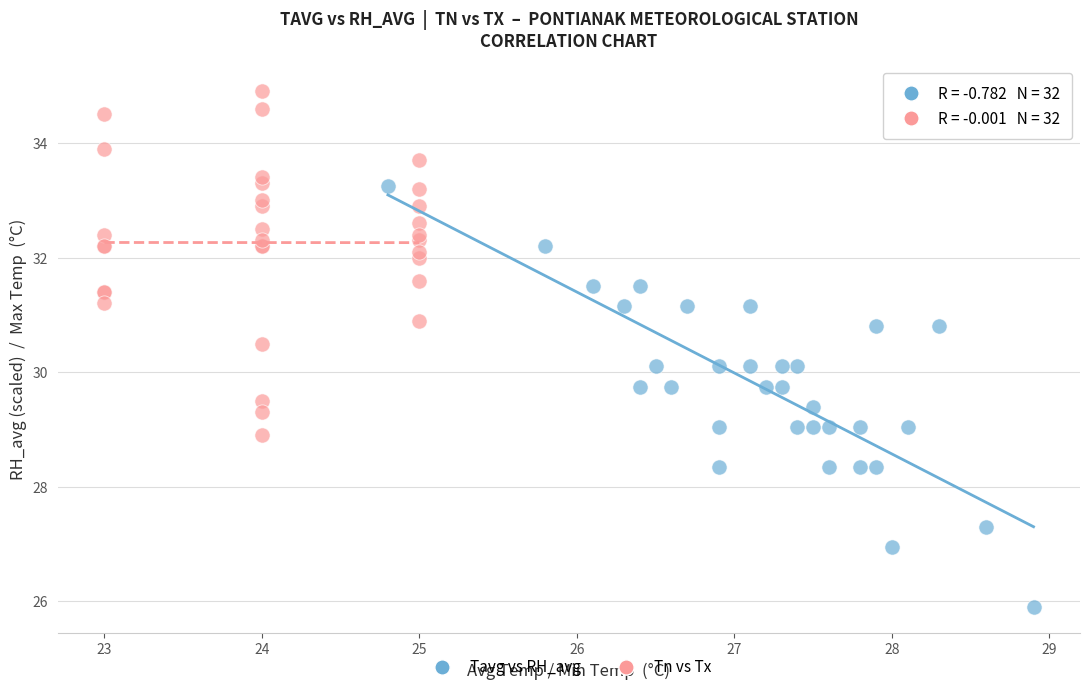

Which series contains the lowest Y value?

Tavg vs RH_avg